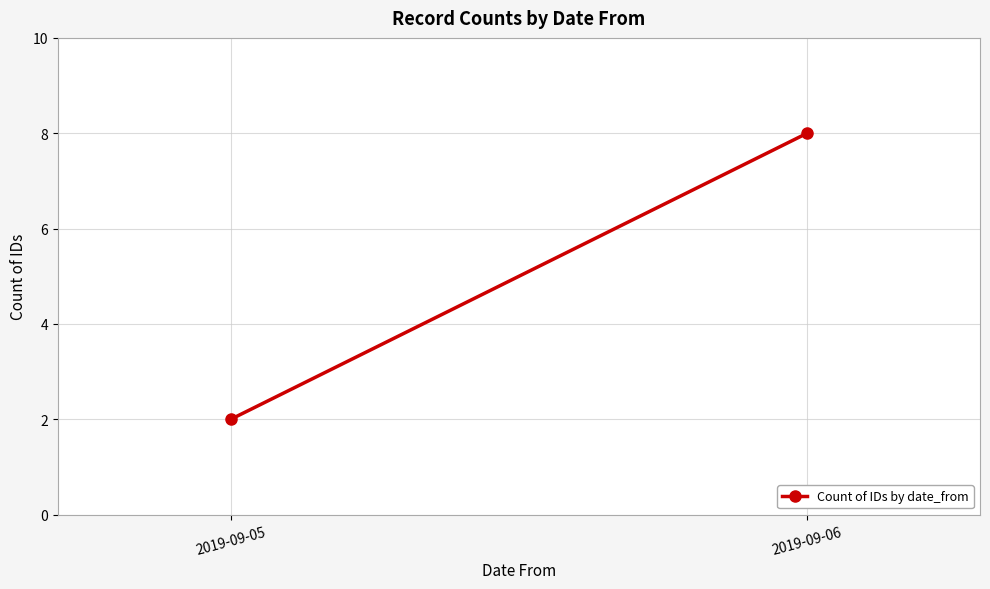

Which category has the highest value across all series?

2019-09-06